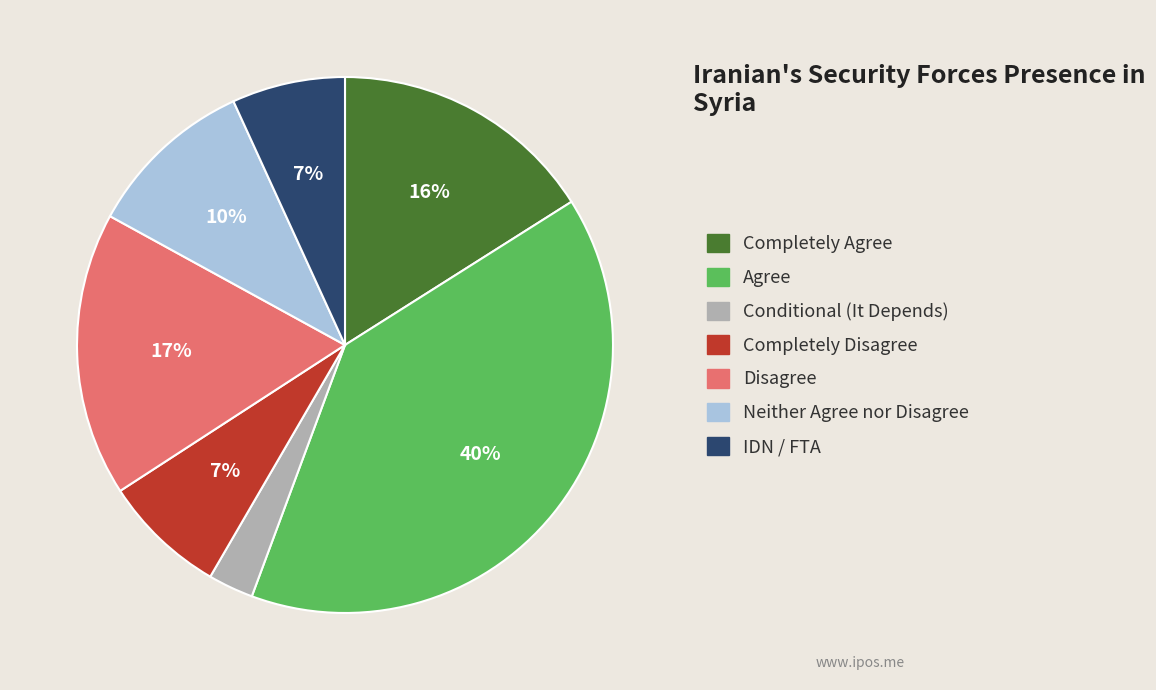

What is the largest slice in the pie chart?

Agree